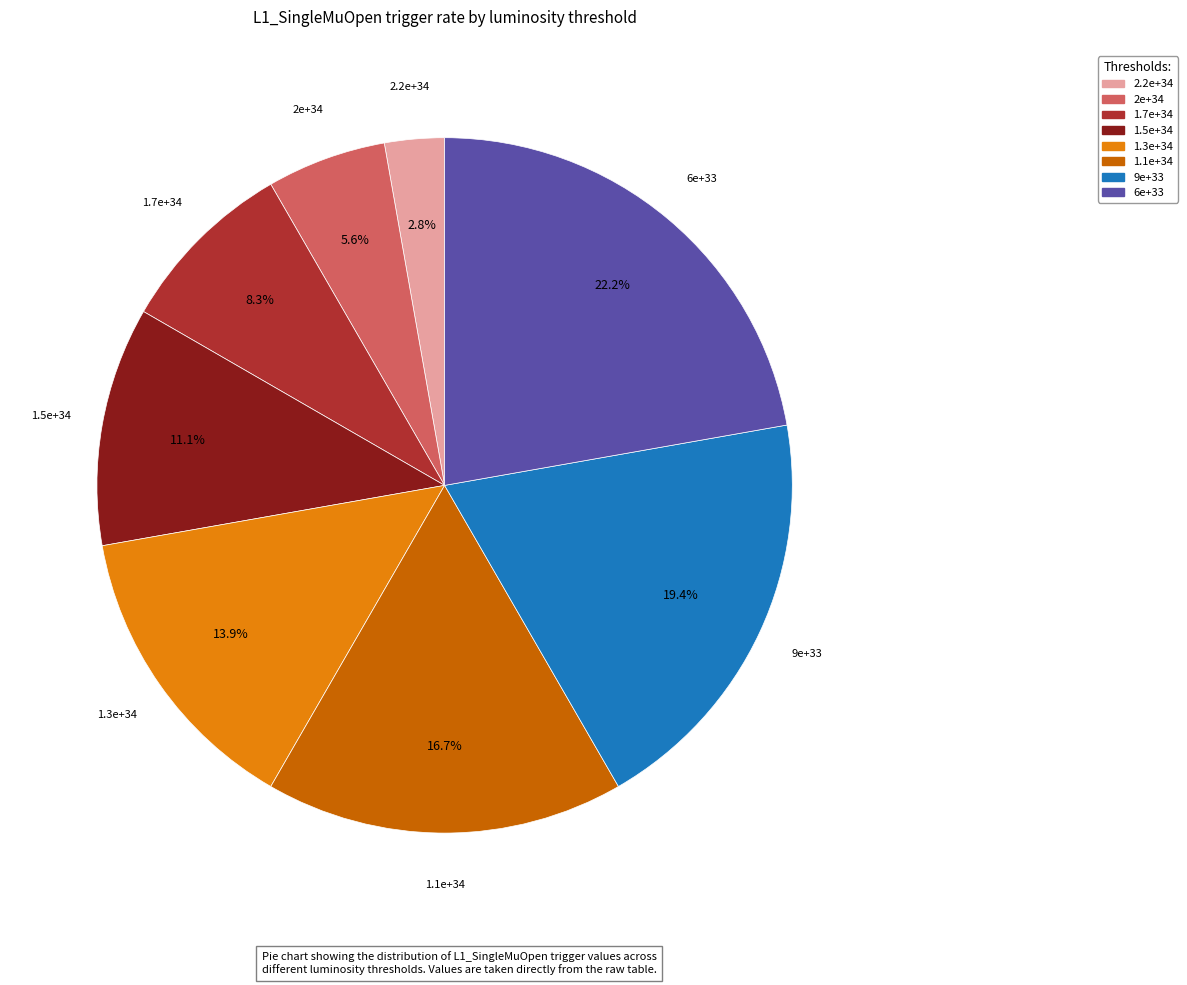

Does 1.1e+34 account for over 50% of the chart?

No